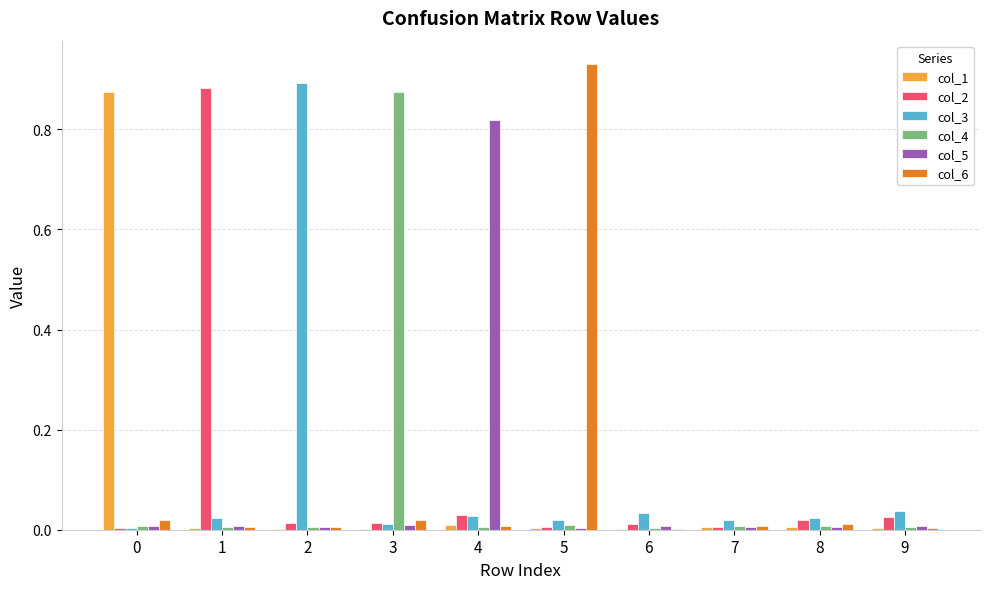

True or false: col_4 has a value of 0.0 at 8.

True